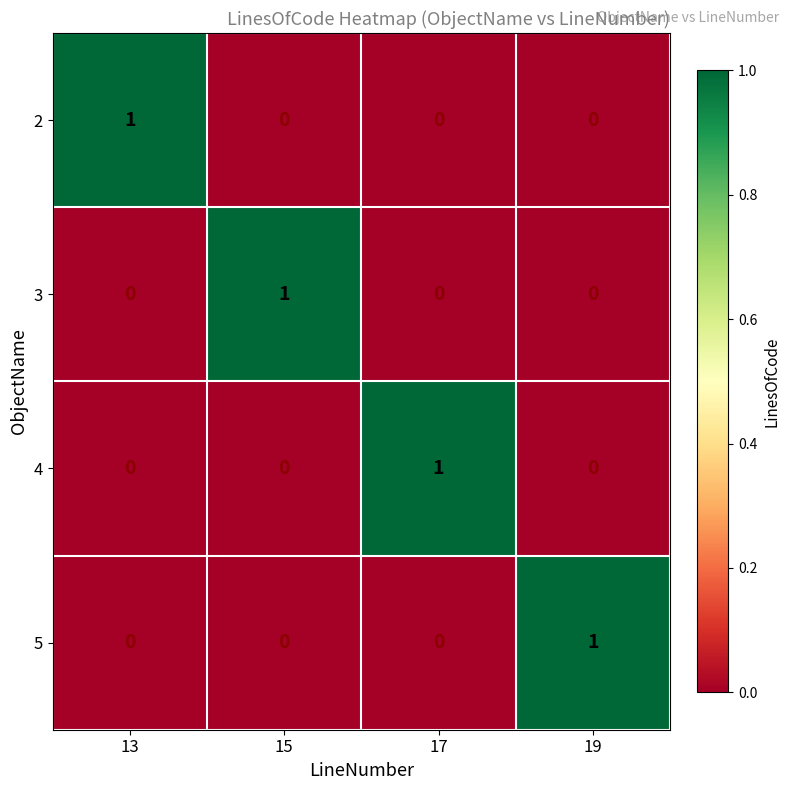

At which label does 5 reach its peak?

19